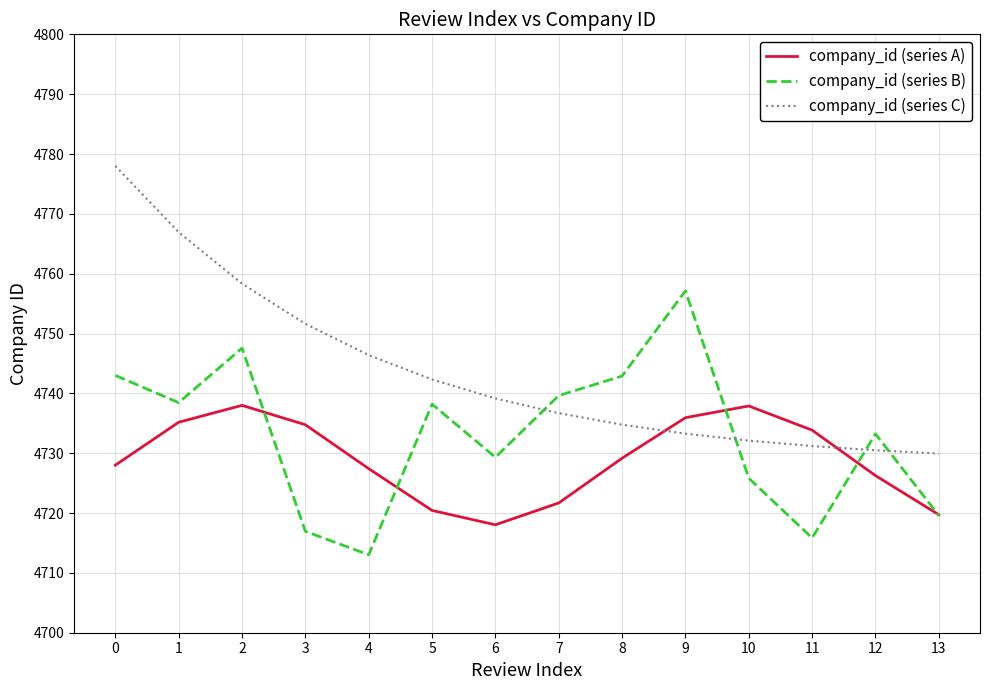

List the series in order of their peak value, highest first.

company_id (series C), company_id (series B), company_id (series A)